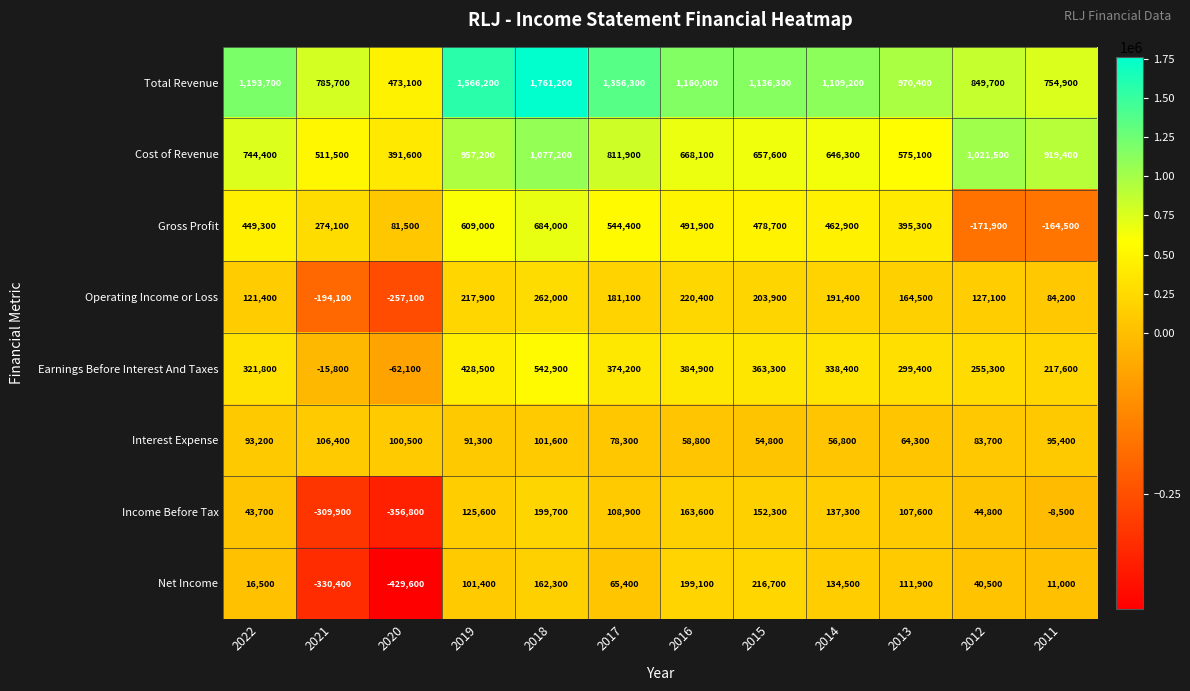

What is the maximum value shown in the chart?

1761200